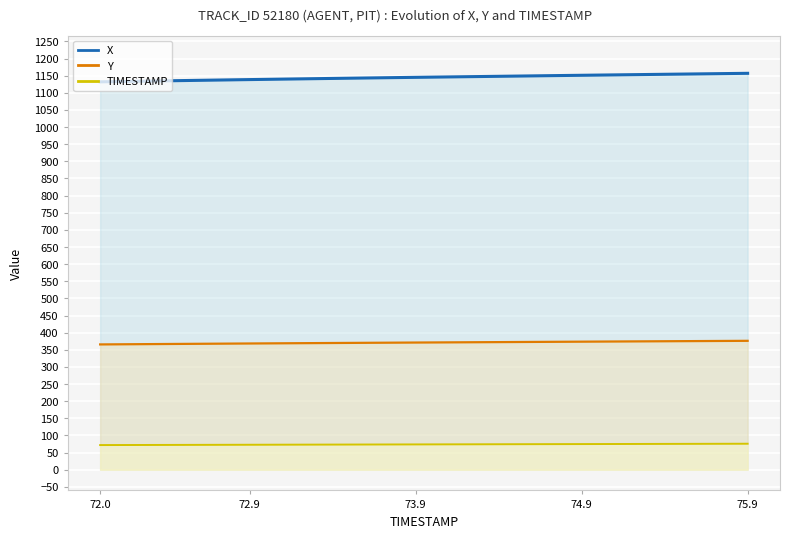

Read the Y value at 36.

375.5